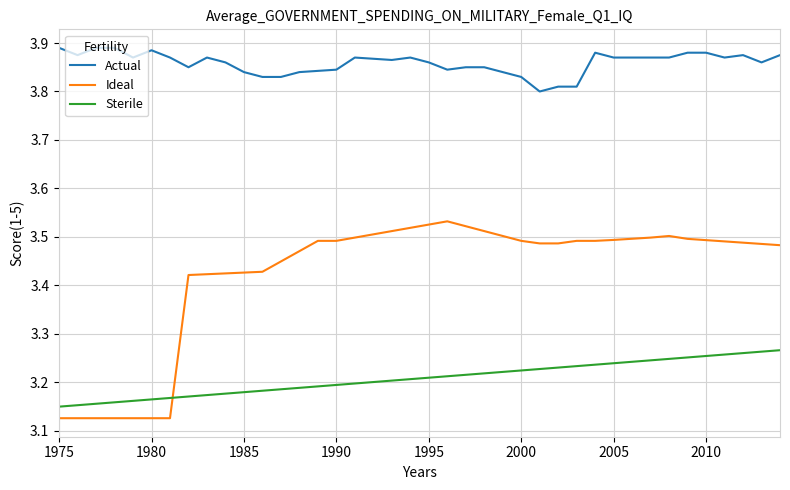

Which series has the widest spread of values?

Ideal